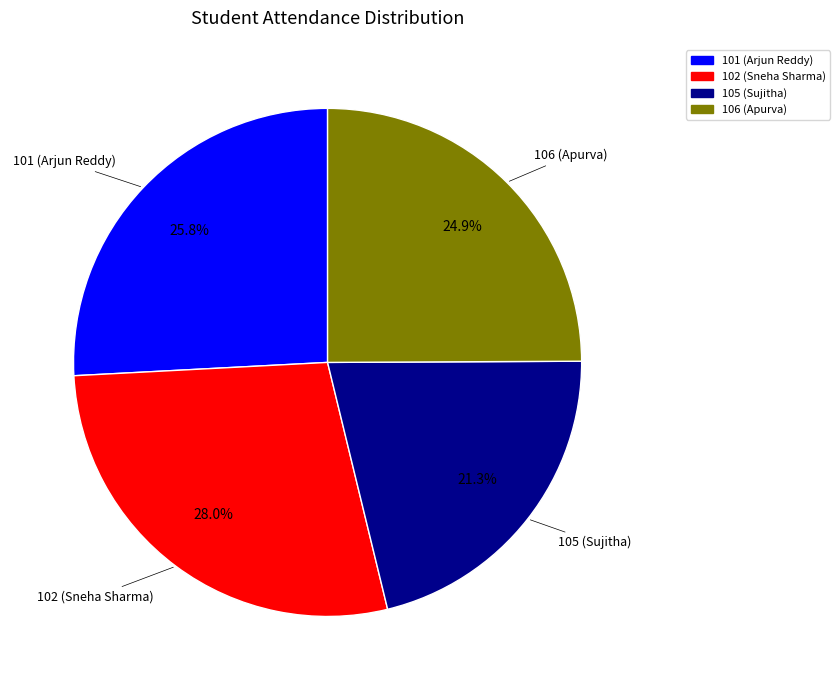

To the nearest percent, what is the difference between the largest and smallest slice percentages?

7%